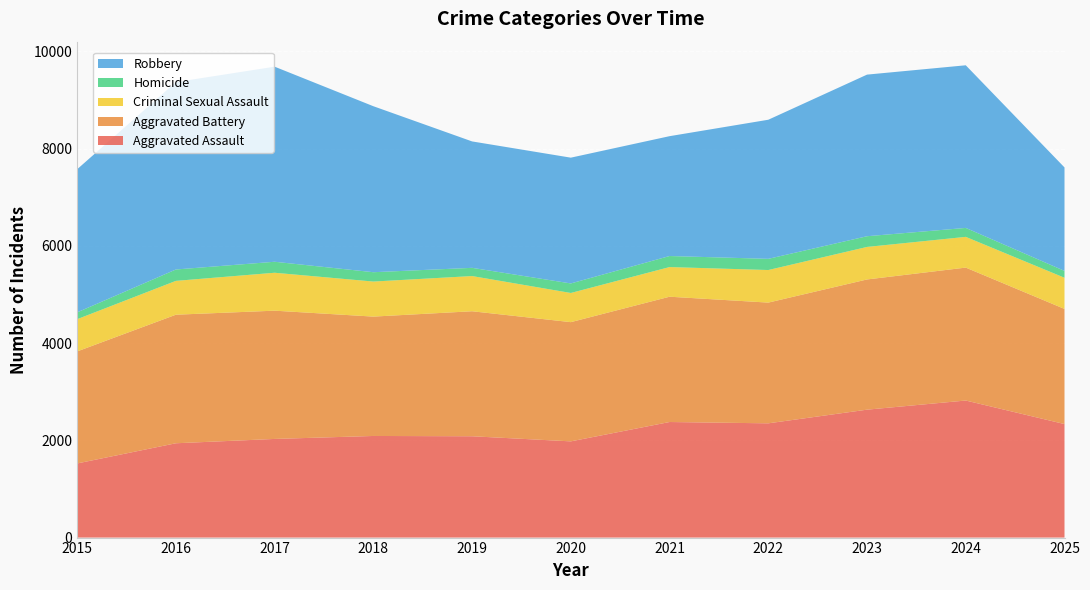

Reading right to left, list all the values displayed in this chart.

Aggravated Assault: 2025=2335	2024=2819	2023=2631	2022=2350	2021=2377	2020=1979	2019=2084	2018=2090	2017=2029	2016=1940	2015=1525
Aggravated Battery: 2025=2368	2024=2734	2023=2678	2022=2483	2021=2577	2020=2452	2019=2571	2018=2455	2017=2638	2016=2644	2015=2304
Criminal Sexual Assault: 2025=641	2024=632	2023=669	2022=670	2021=610	2020=600	2019=724	2018=721	2017=780	2016=696	2015=663
Homicide: 2025=141	2024=184	2023=220	2022=230	2021=227	2020=196	2019=169	2018=192	2017=226	2016=234	2015=140
Robbery: 2025=2128	2024=3345	2023=3324	2022=2861	2021=2465	2020=2587	2019=2600	2018=3414	2017=4012	2016=3854	2015=2944